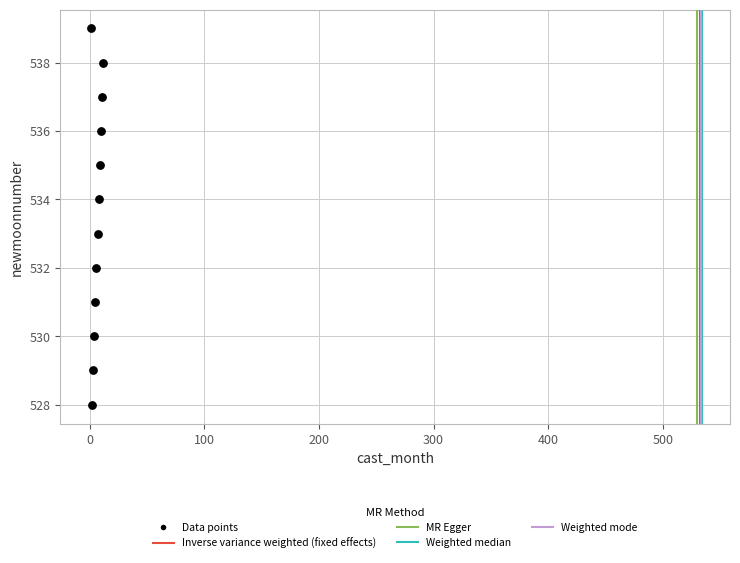

What is the average Y value?

534